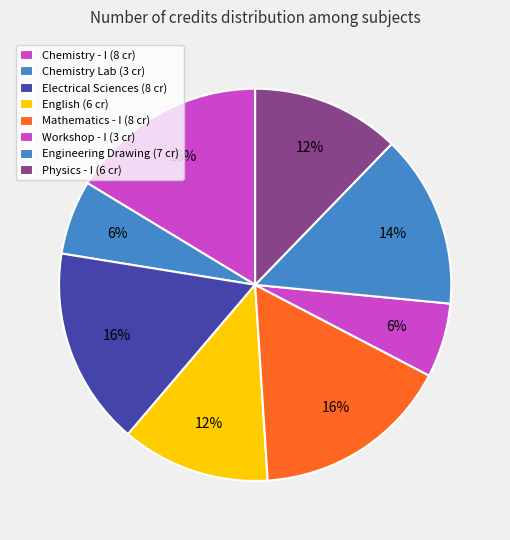

Rank the categories by value from highest to lowest.

Chemistry - I, Electrical Sciences, Mathematics - I, Engineering Drawing, English : Language Through Literature, Physics - I, Chemistry Laboratory, Workshop - I